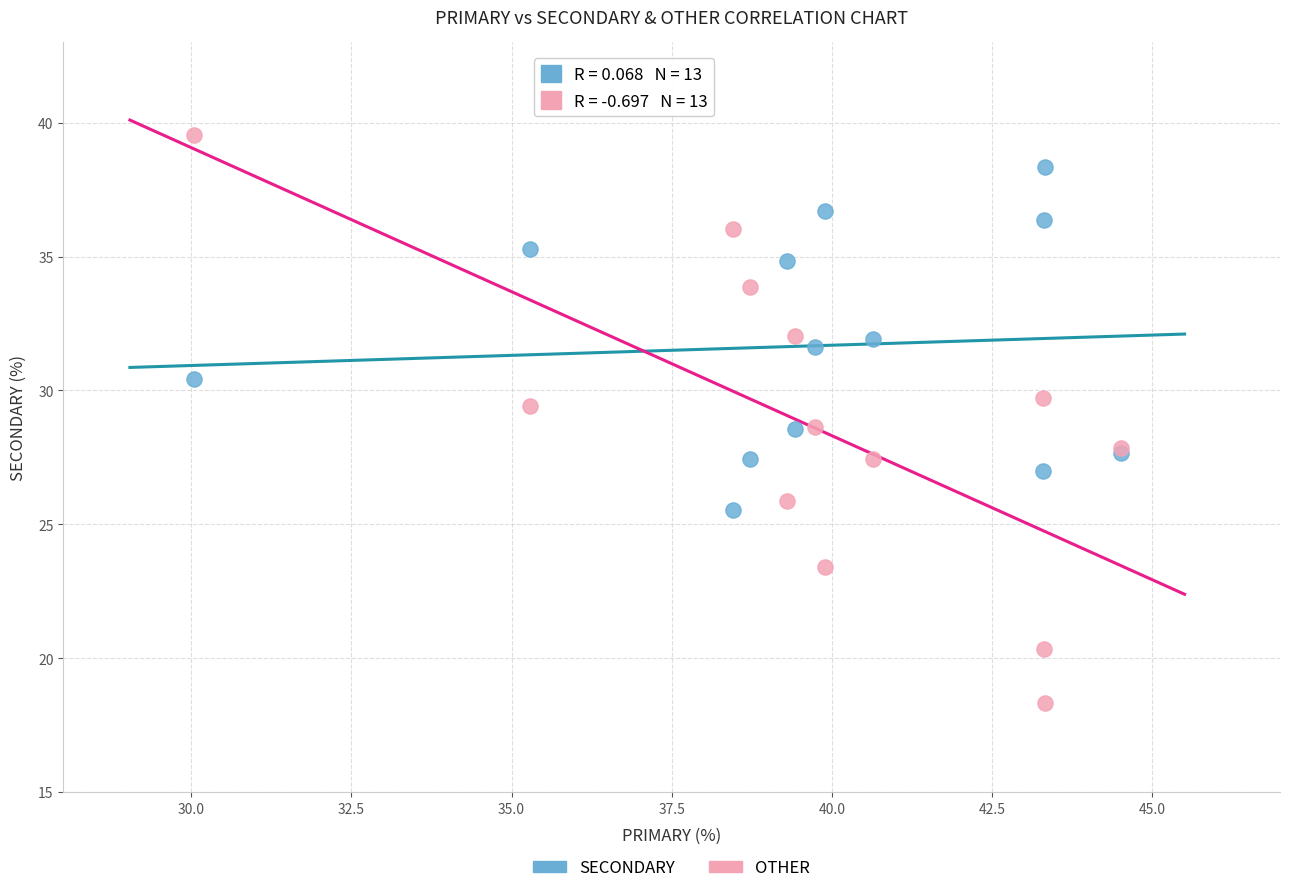

Which series contains the highest Y value?

OTHER